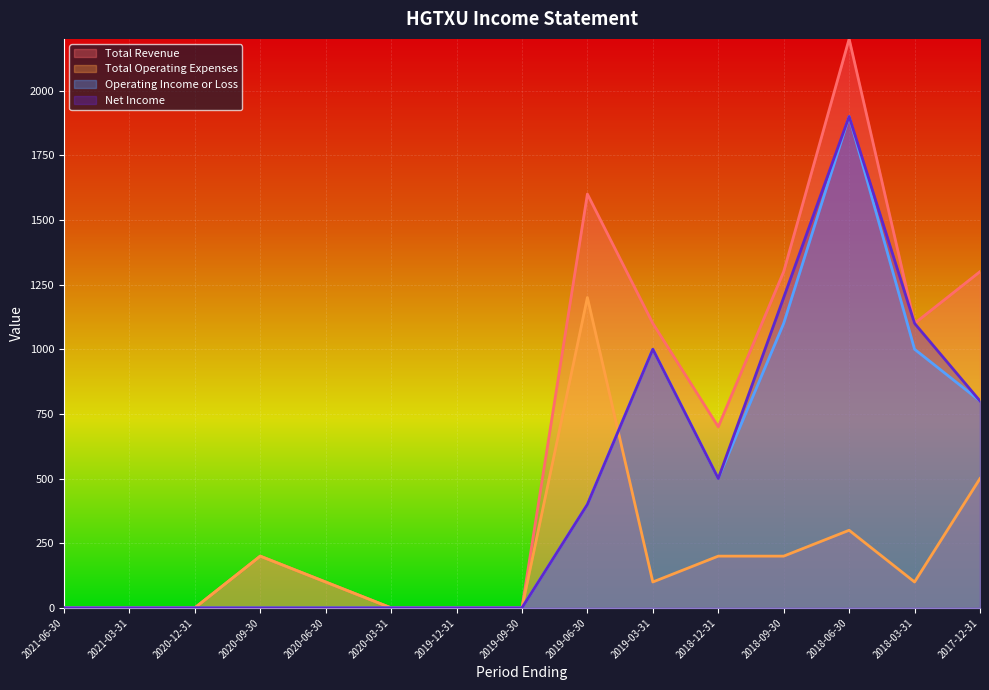

True or false: Net Income and Total Revenue intersect in this chart.

False